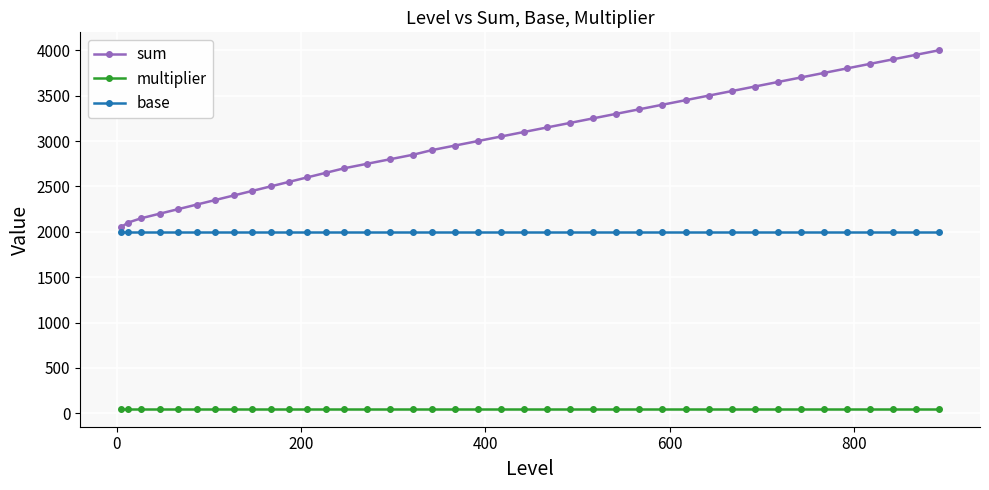

What are all the series names shown in the legend?

sum, multiplier, base